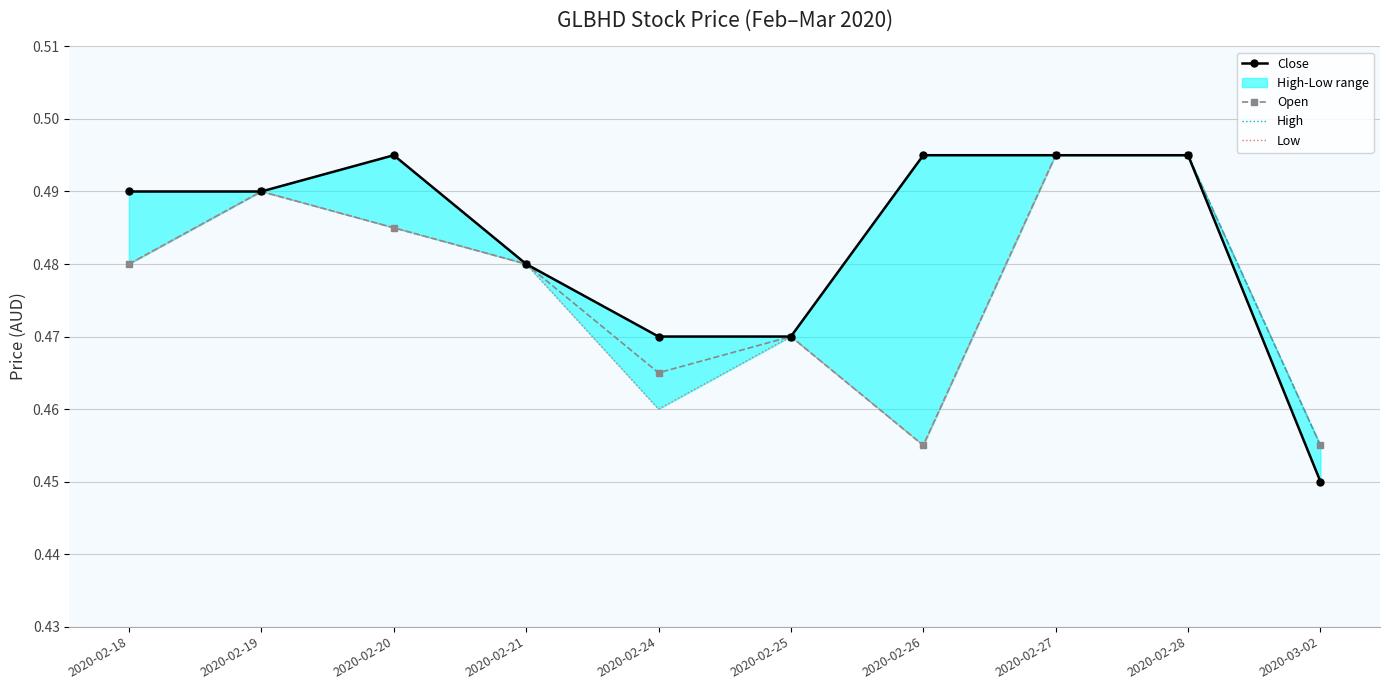

Rank the categories by Low value from highest to lowest.

2020-02-27, 2020-02-28, 2020-02-19, 2020-02-20, 2020-02-18, 2020-02-21, 2020-02-25, 2020-02-24, 2020-02-26, 2020-03-02